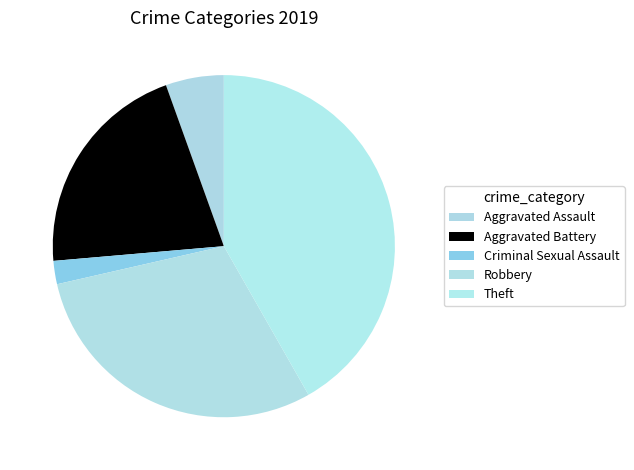

Which has a higher value, Theft or Aggravated Assault?

Theft